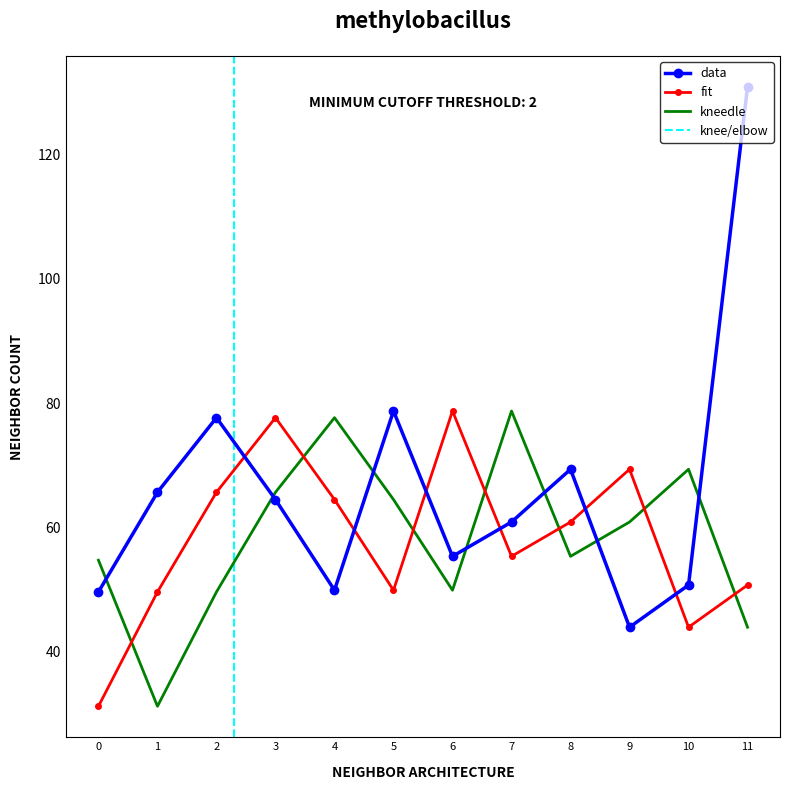

Reading left to right, list all the values displayed in this chart.

col_13: 0=49.6	1=65.6	2=77.6	3=64.5	4=49.9	5=78.7	6=55.3	7=60.9	8=69.3	9=43.9	10=50.7	11=130.9
col_14: 0=31.2	1=49.6	2=65.6	3=77.6	4=64.5	5=49.9	6=78.7	7=55.3	8=60.9	9=69.3	10=43.9	11=50.7
col_15: 0=54.7	1=31.2	2=49.6	3=65.6	4=77.6	5=64.5	6=49.9	7=78.7	8=55.3	9=60.9	10=69.3	11=43.9